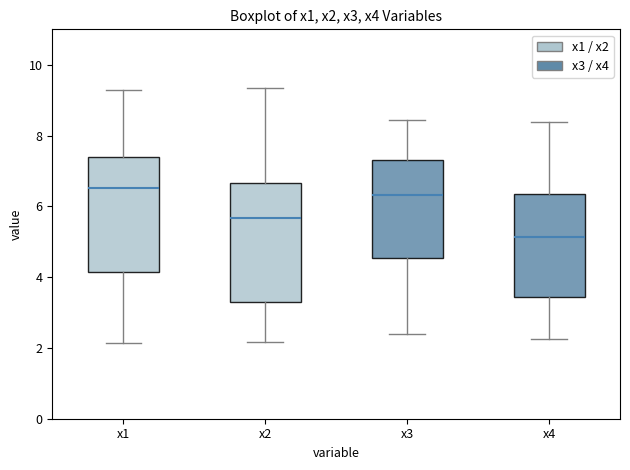

Reading left to right, transcribe this box plot: for each box, give where its median line is, the range the box spans, and where its two whiskers end, as read against the y-axis. The values are not printed on the chart, so give them approximately, as read against the axis.

x1: median 6.6, box 4.2 to 7.4, whiskers 2.2 to 9.2
x2: median 5.6, box 3.4 to 6.6, whiskers 2.2 to 9.4
x3: median 6.4, box 4.6 to 7.4, whiskers 2.4 to 8.4
x4: median 5.2, box 3.4 to 6.4, whiskers 2.2 to 8.4